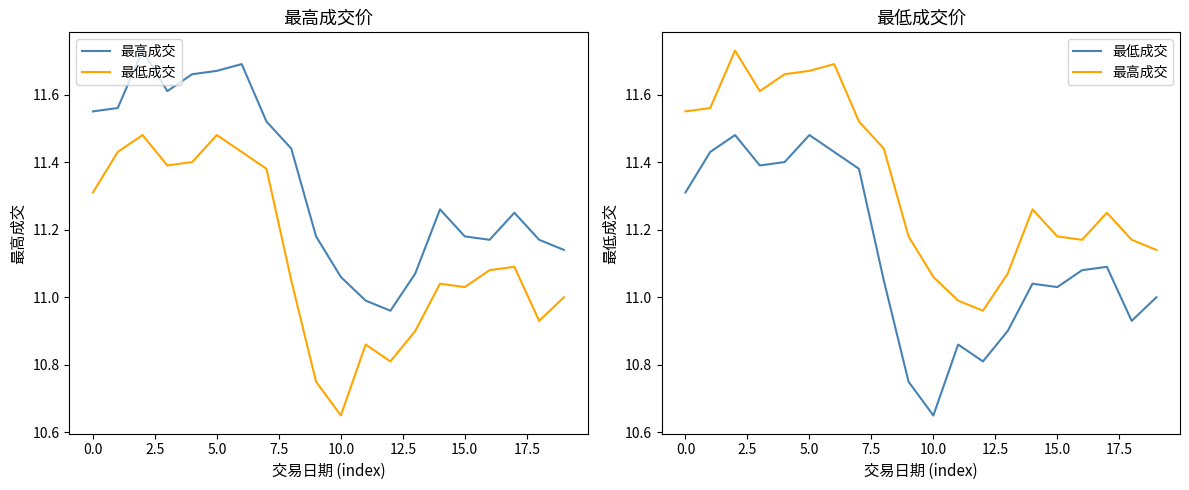

What is the total value across all series at 15?

22.2